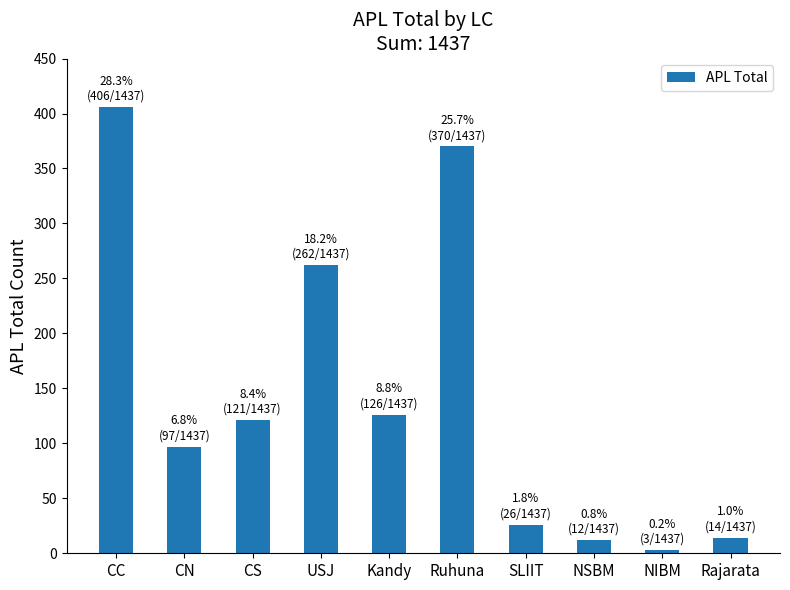

True or false: the data shows 3 at NIBM.

True